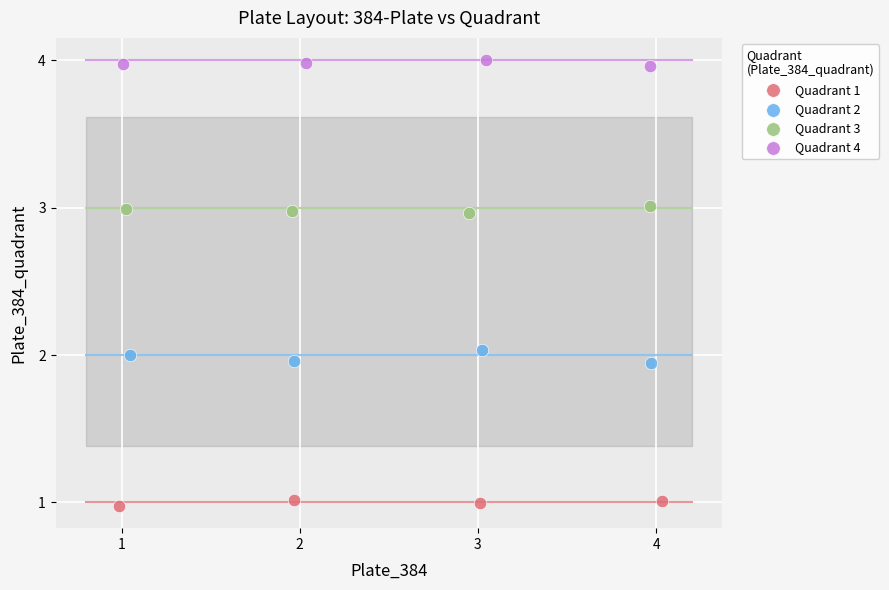

Which series reaches the minimum Y coordinate?

Quadrant 1